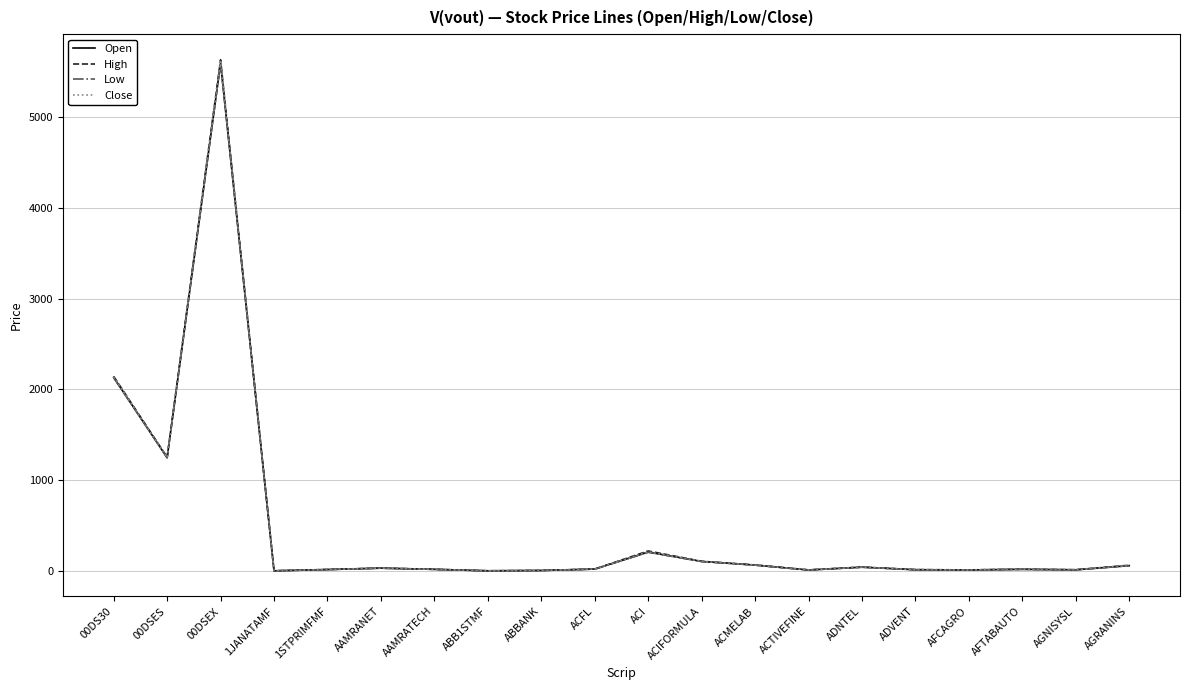

Is the value of Low at 00DSEX greater than the value of Close at AFTABAUTO?

Yes